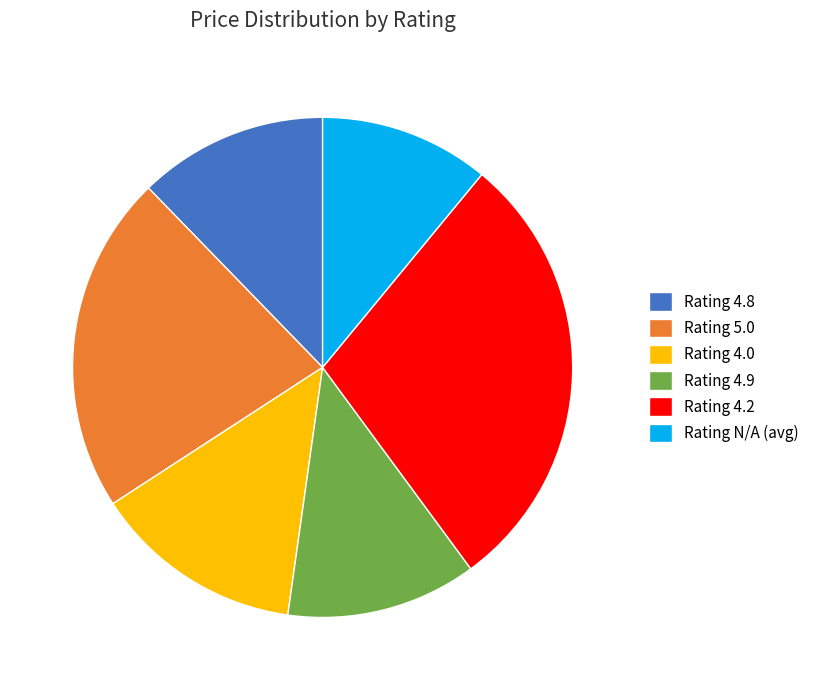

Which slice is the smallest?

Rating N/A (avg)